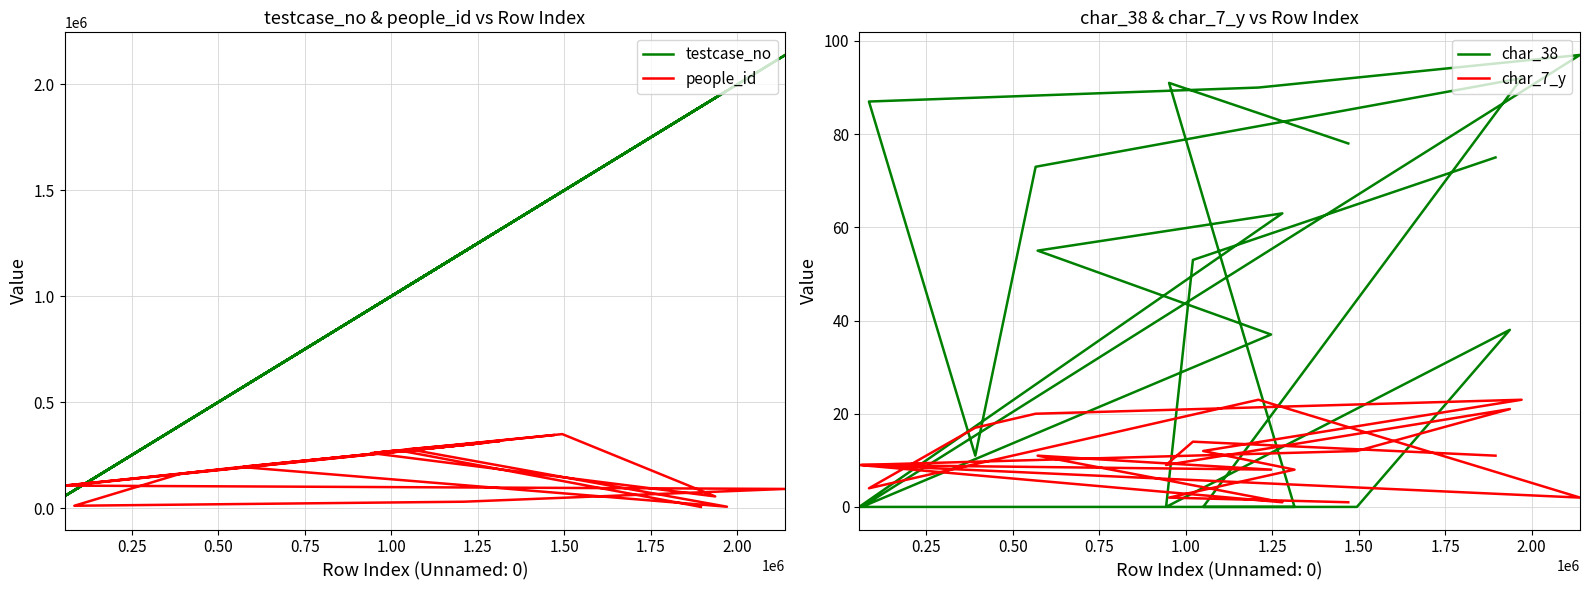

True or false: char_38 and people_id intersect in this chart.

False